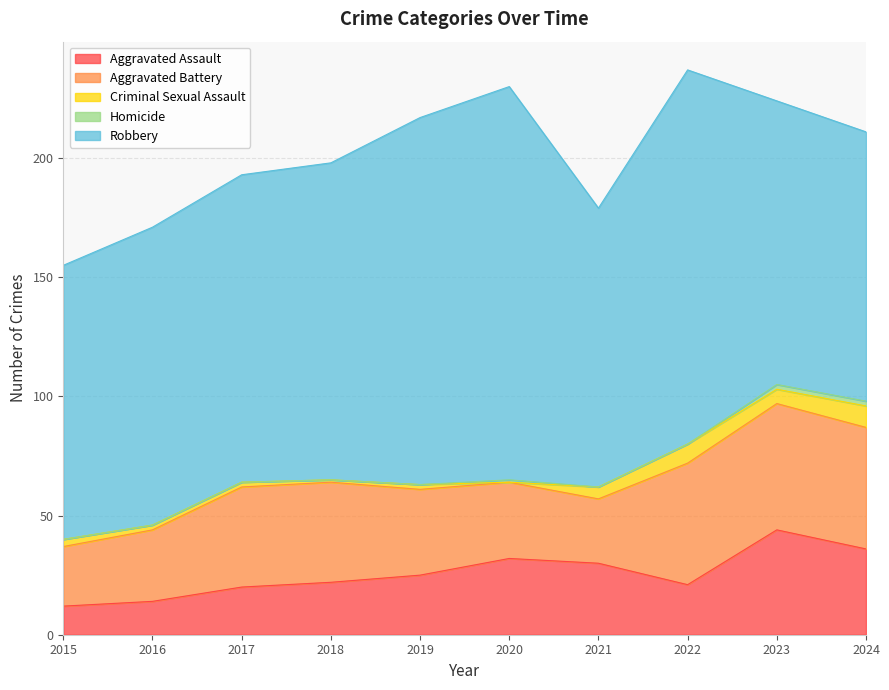

True or false: Criminal Sexual Assault and Robbery cross at least once.

False